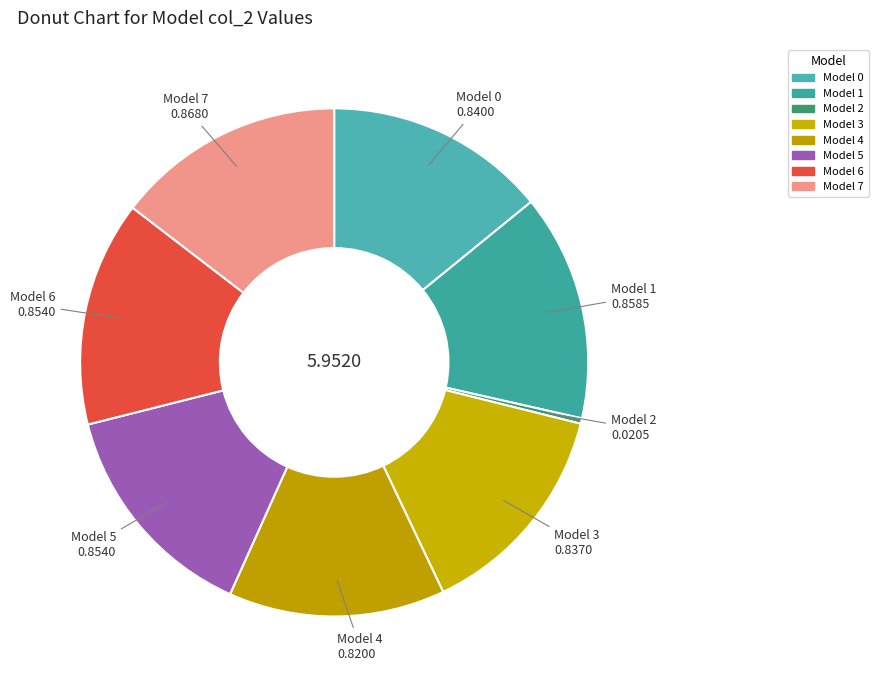

How many slices are in this pie chart?

8